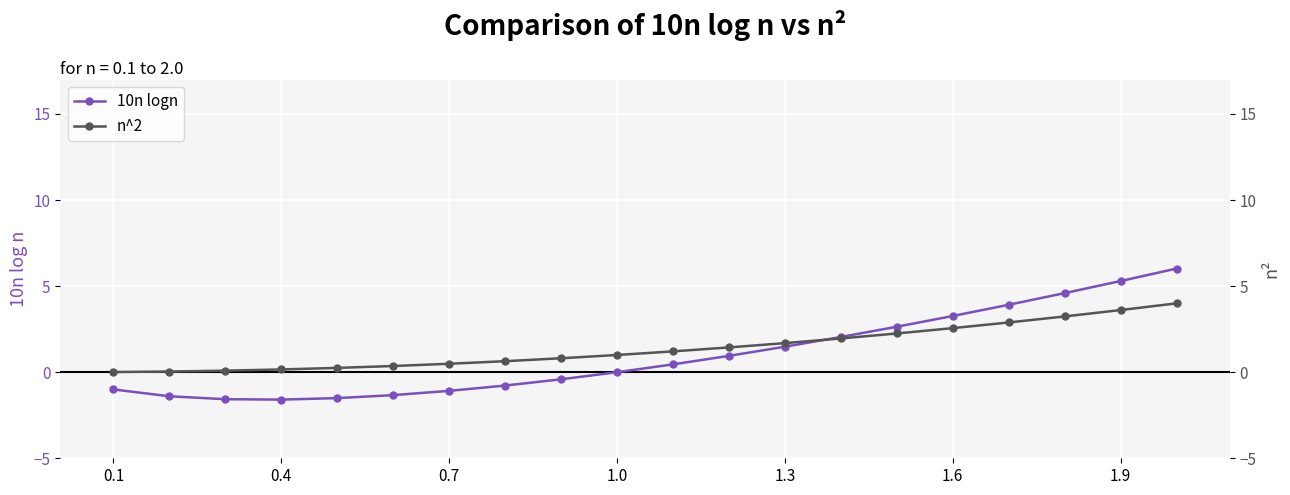

The 10n logn series shows 5.3 at 1.9. True or false?

True